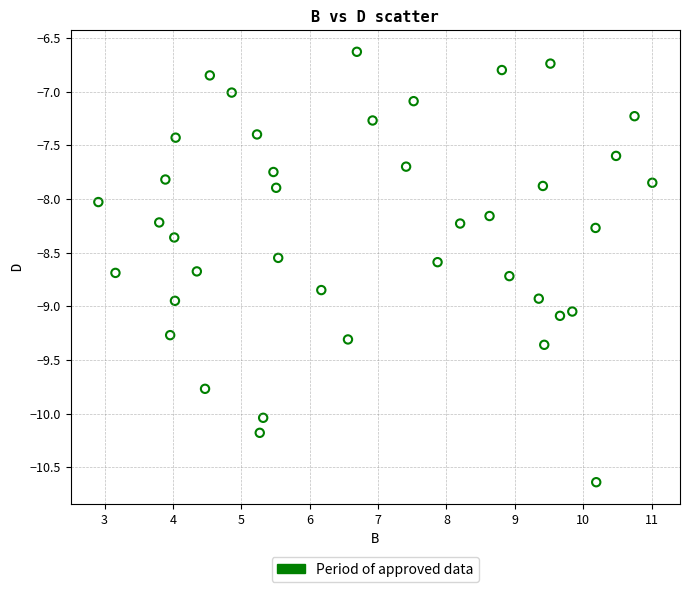

What is the range of X values (max minus min)?

8.1